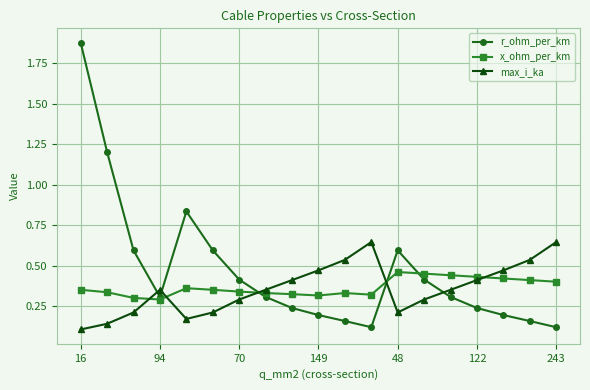

Which series ends up on top after the final intersection of r_ohm_per_km and max_i_ka?

max_i_ka